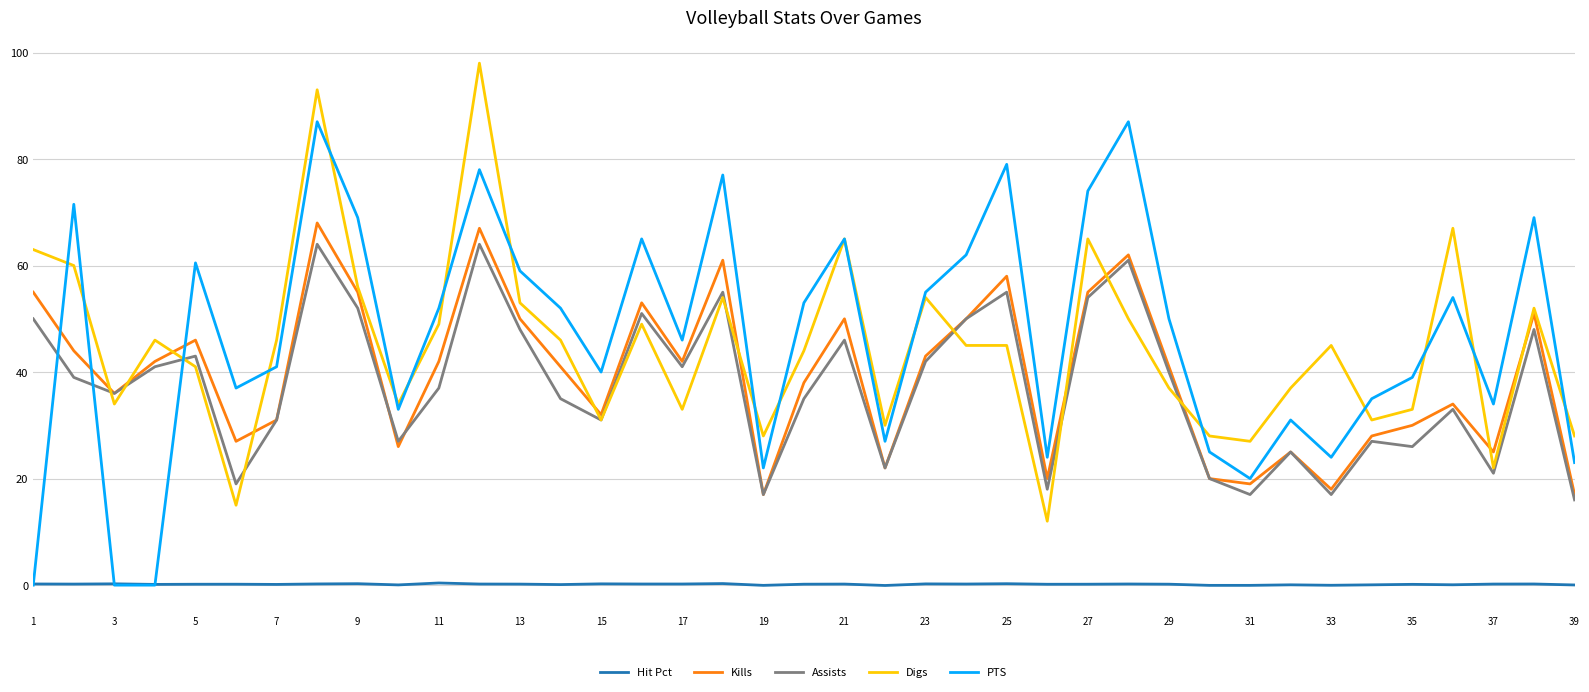

True or false: Assists and Hit Pct cross at least once.

False